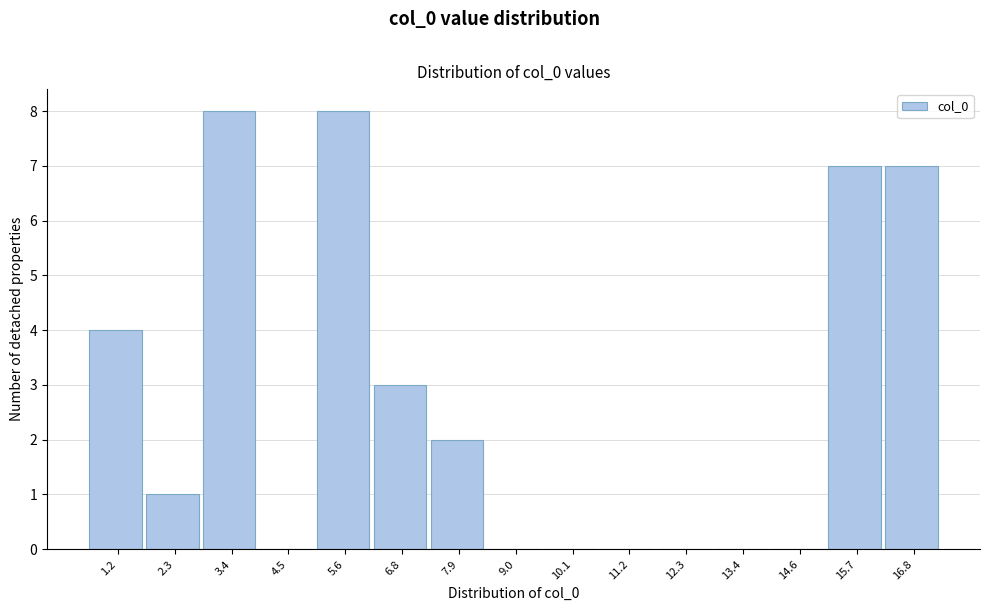

Reading left to right, transcribe all the data shown in this chart.

1.2=4	2.3=1	3.4=8	4.5=0	5.6=8	6.8=3	7.9=2	9.0=0	10.1=0	11.2=0	12.3=0	13.4=0	14.6=0	15.7=7	16.8=7